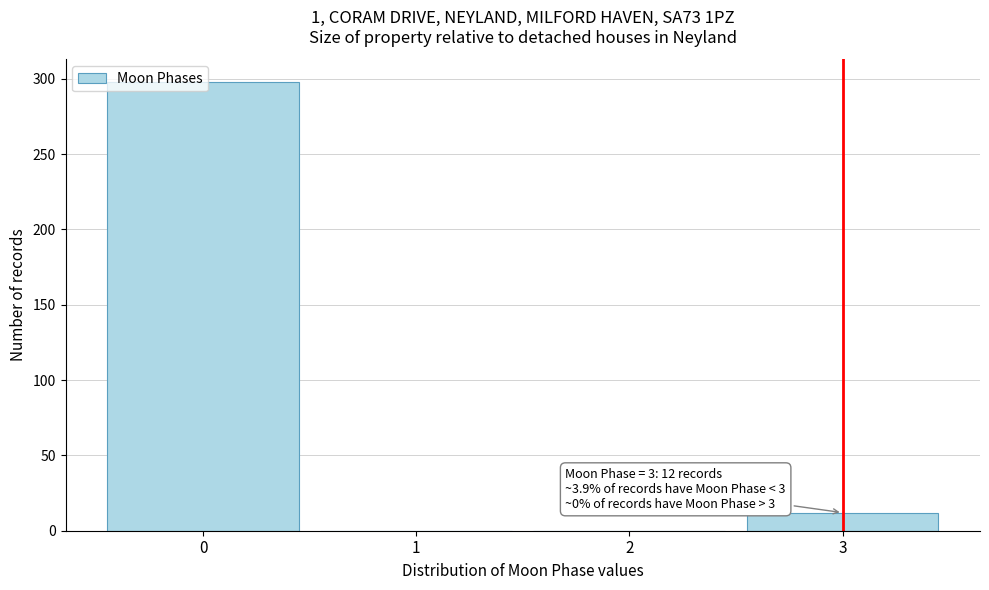

What is the maximum value shown in the chart?

298